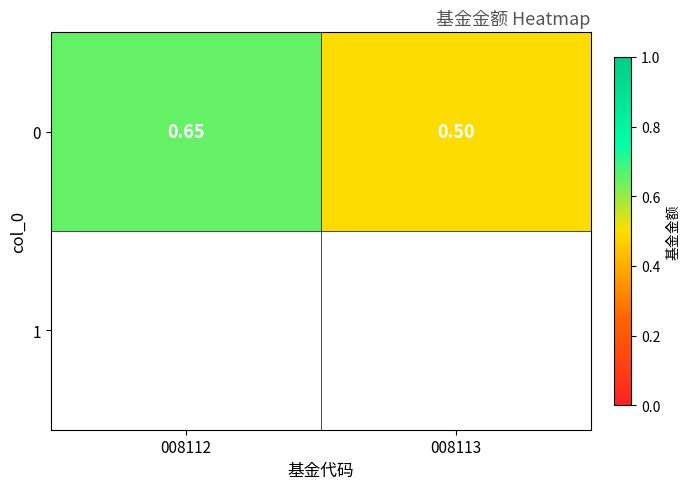

Reading left to right, extract all data points from this chart.

0.7	0.5